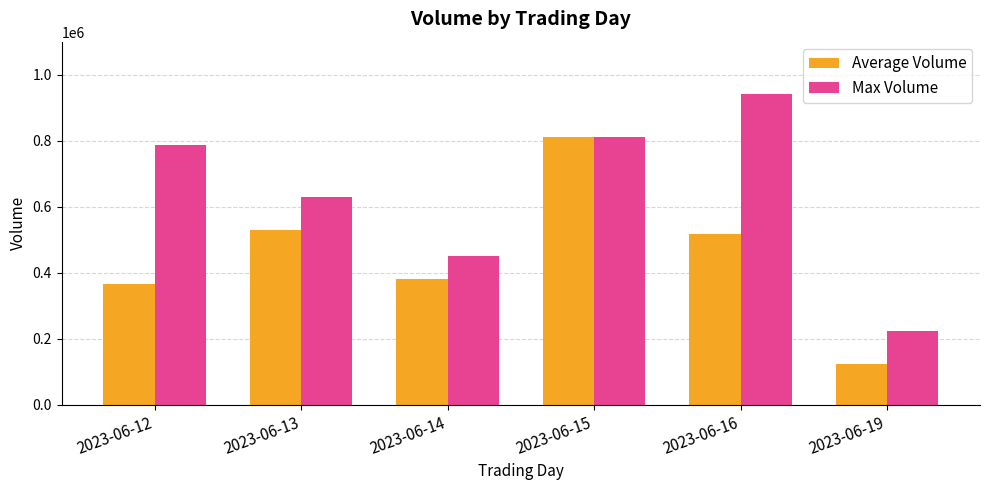

What is the value of the Average Volume bar at the 5th from the left?

517374